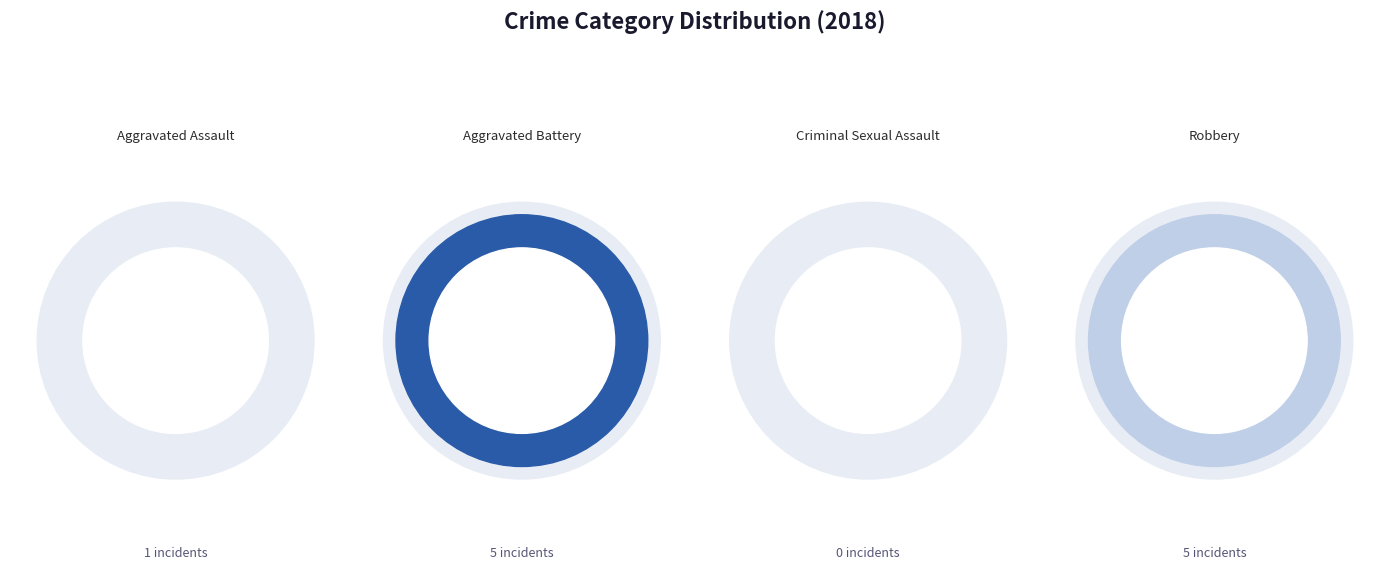

Is there any slice that represents more than half of the pie?

No